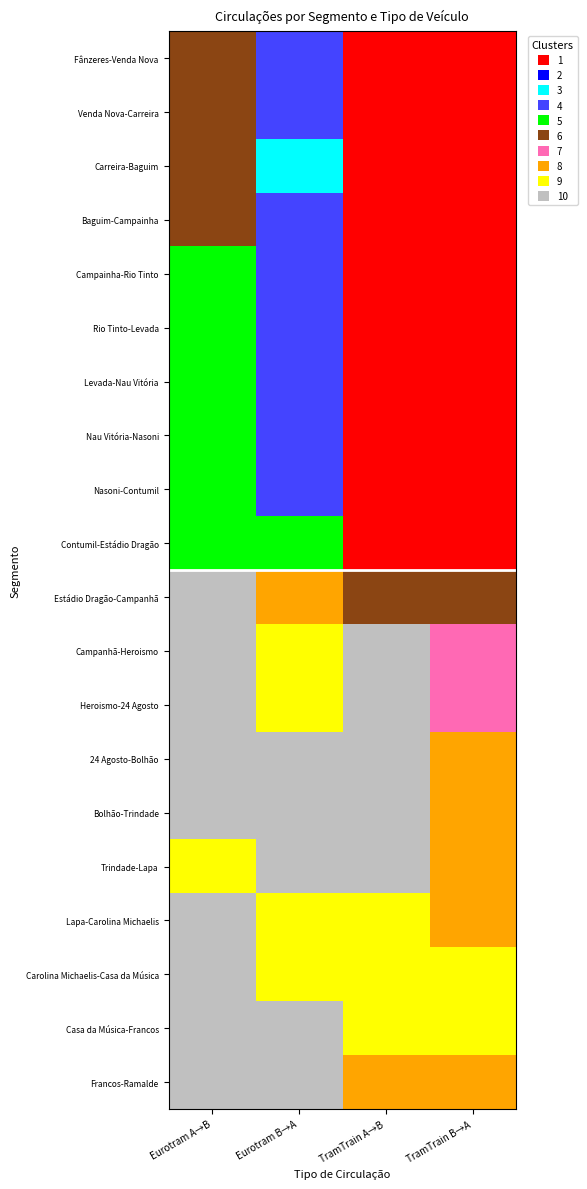

The value of Venda Nova-Carreira at 0 is 77. True or false?

False